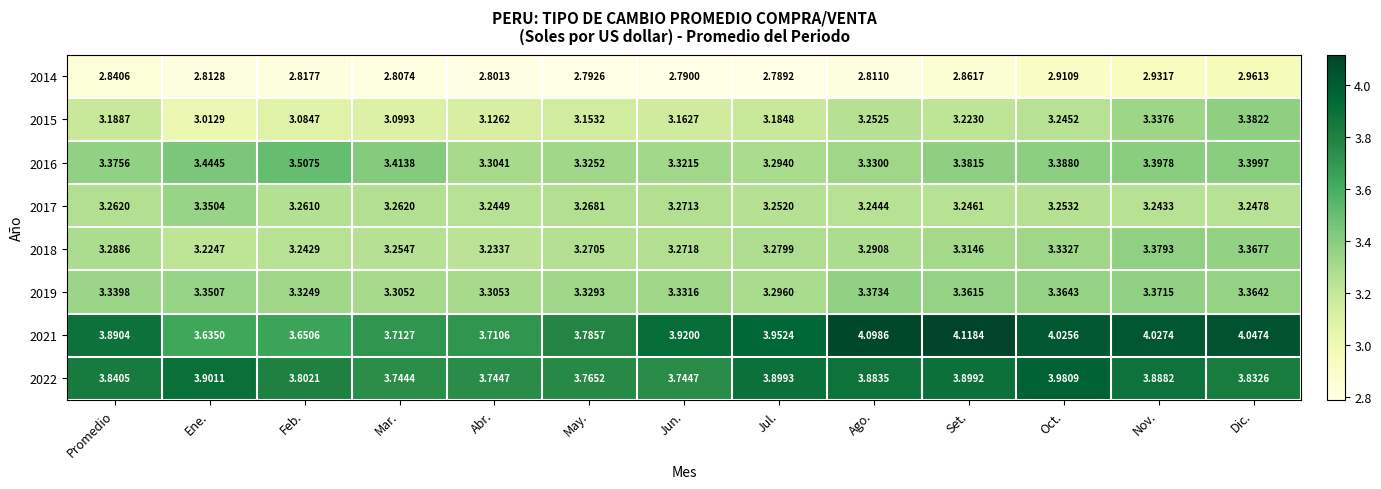

At which category does the chart reach its minimum across all series?

Jul.